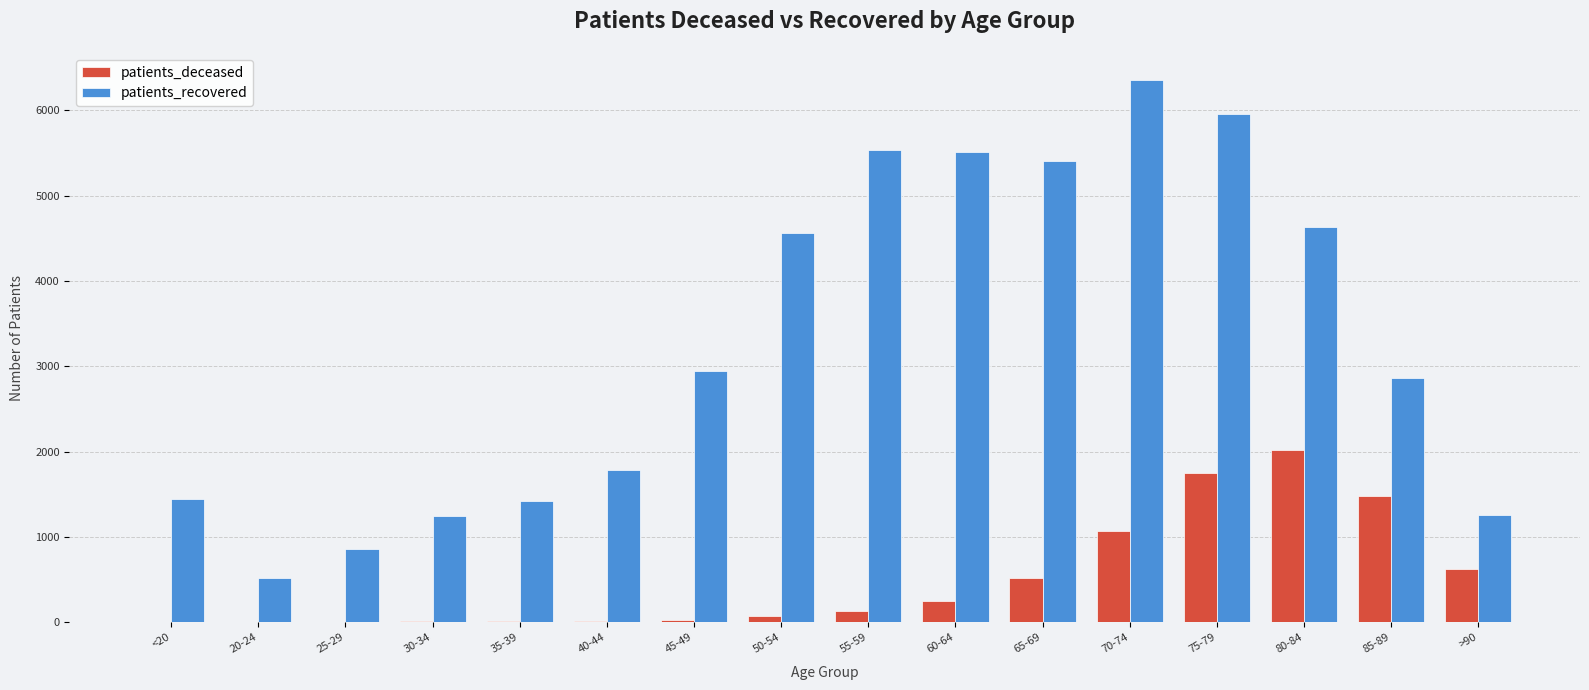

Which series changed the most between 25-29 and 45-49?

patients_recovered